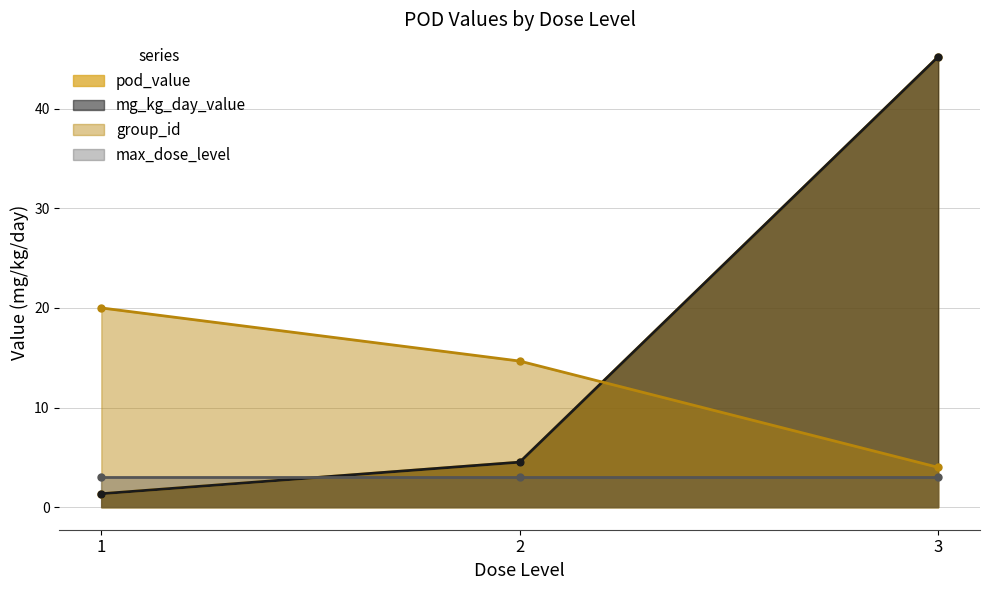

What is the difference between the maximum and second lowest values in the group_id series?

16.0